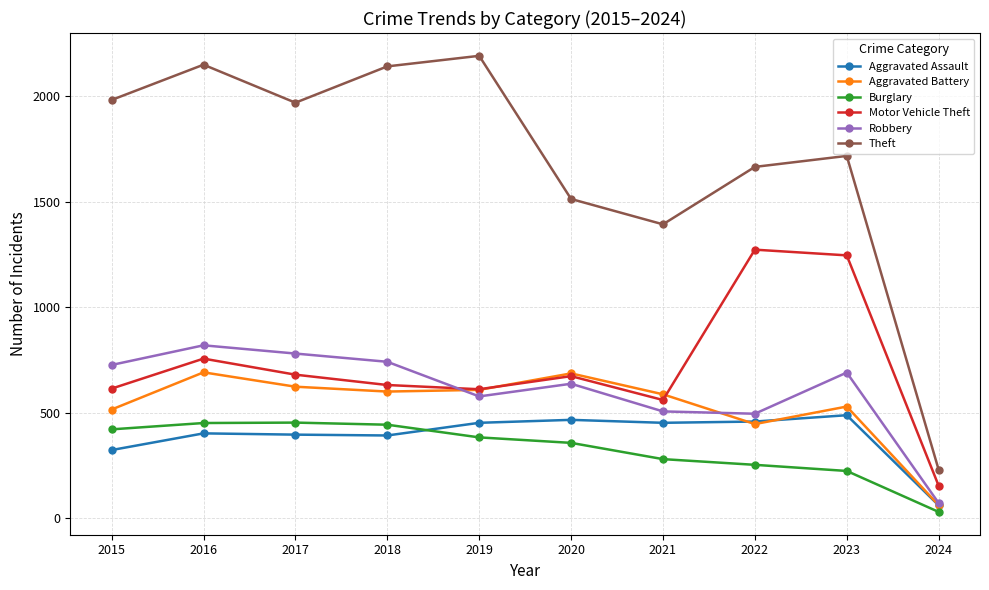

What is the total value across all series at 2022?

4588